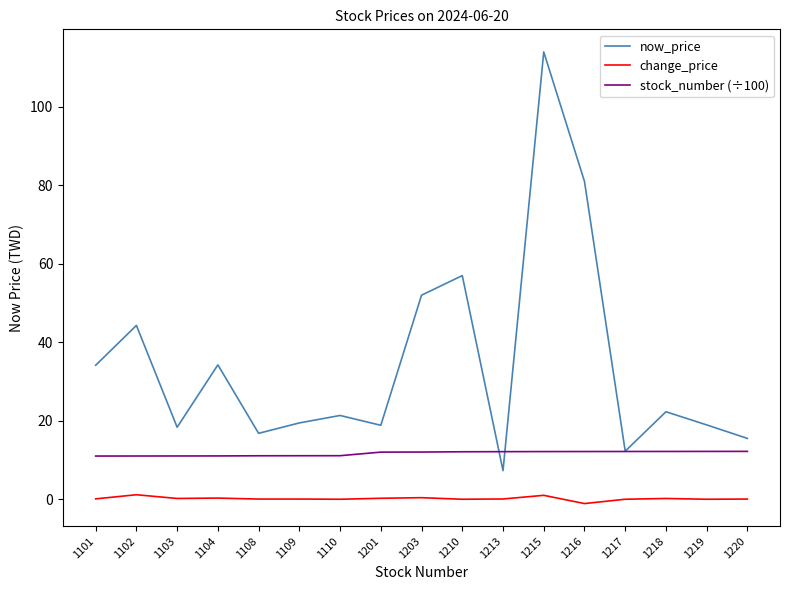

Between 1104 and 1110, which series saw the biggest shift?

now_price